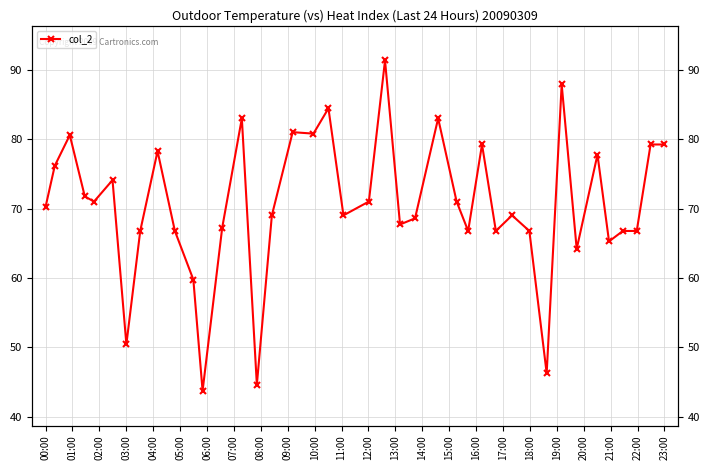

Does the chart display data point markers on the line(s)?

Yes